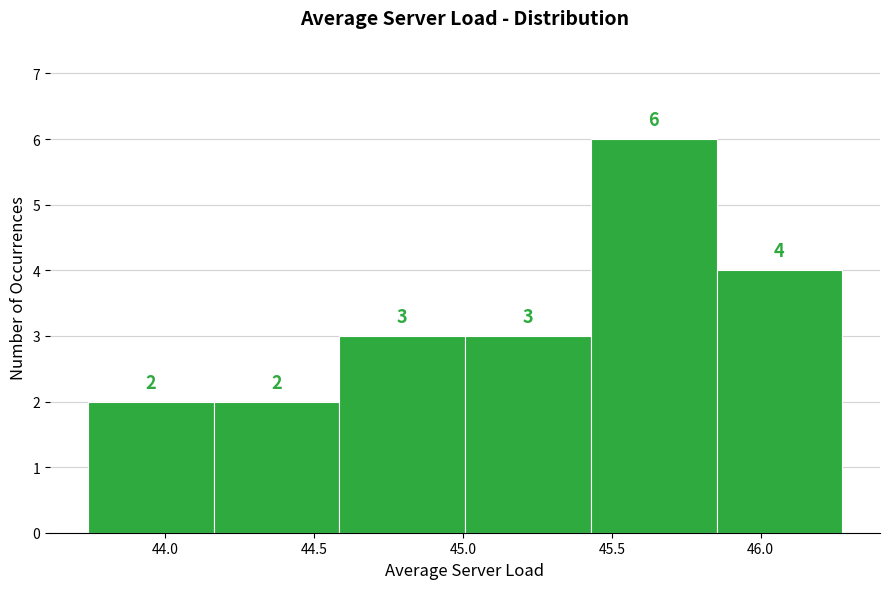

How tall is the bar that spans 44.15 to 44.60 on the x-axis? The bar edges are not printed on the chart, so give them approximately, as read against the axis.

2